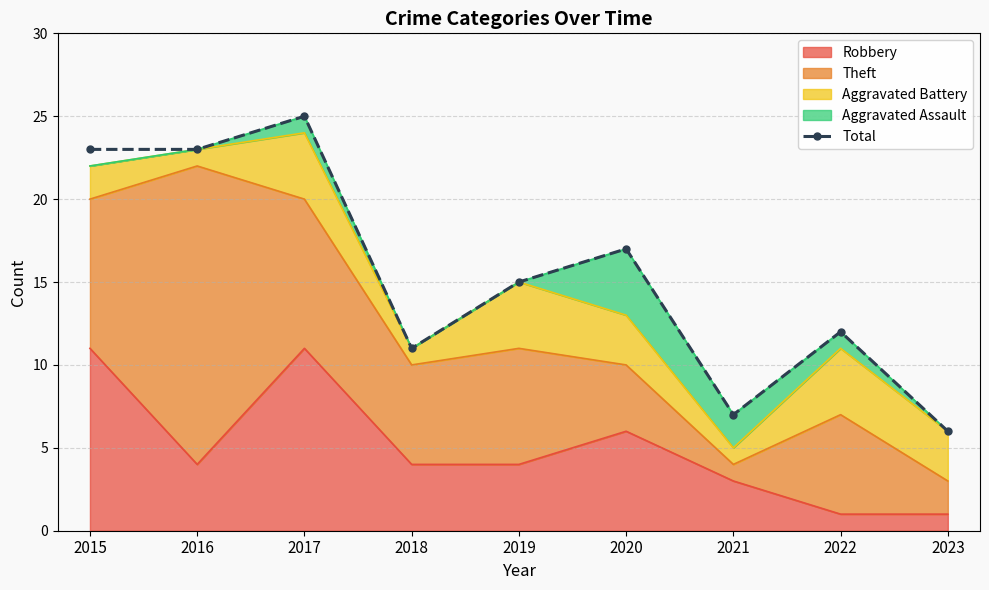

What is the minimum value shown in the chart?

6